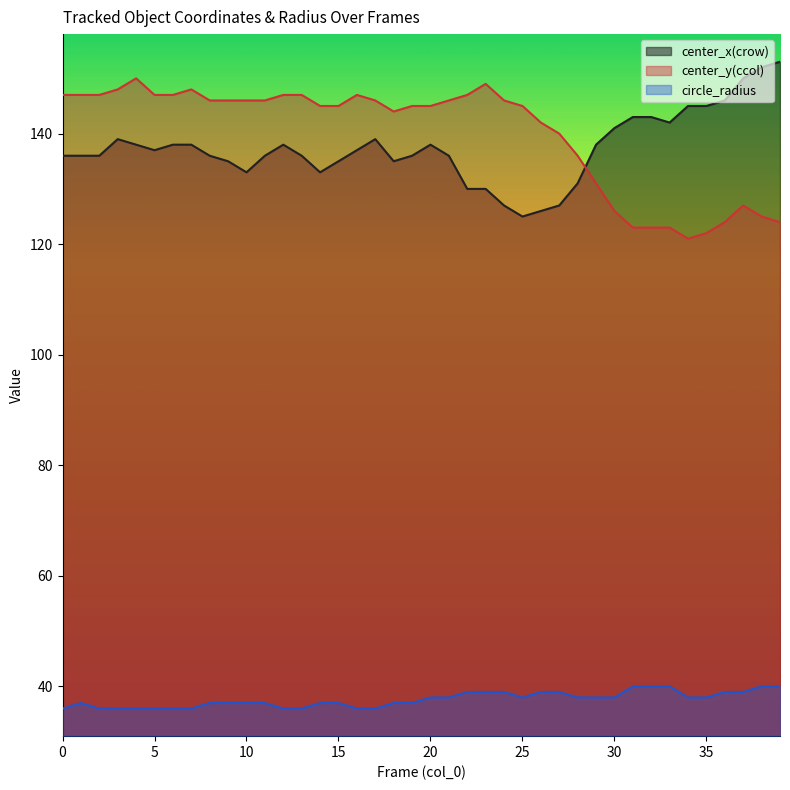

What is the sum of the center_y(ccol) values at 13 and 29?

278